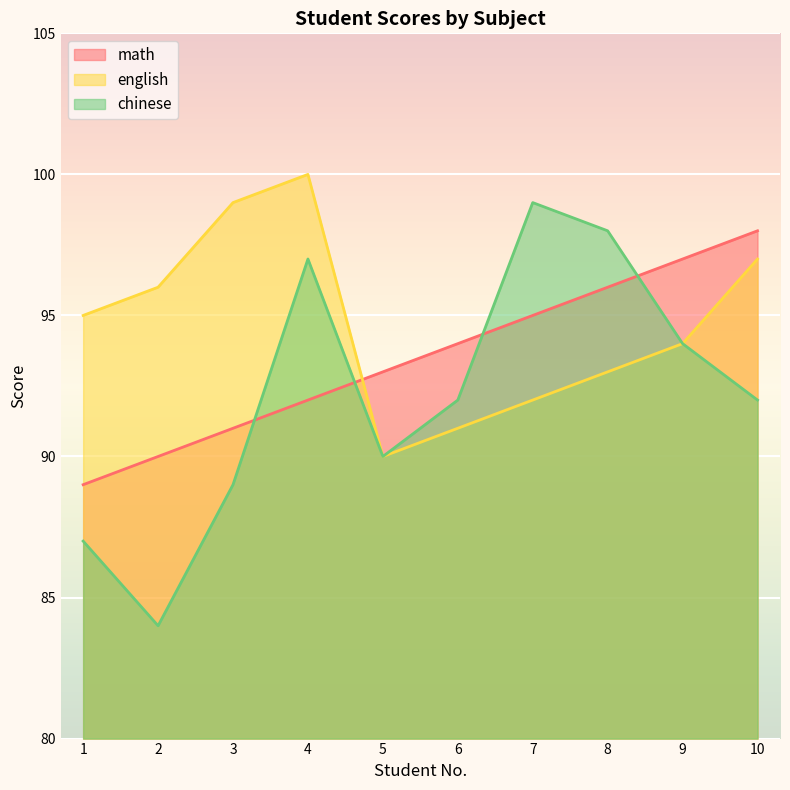

Read the english value at 9, to the nearest 10.

90